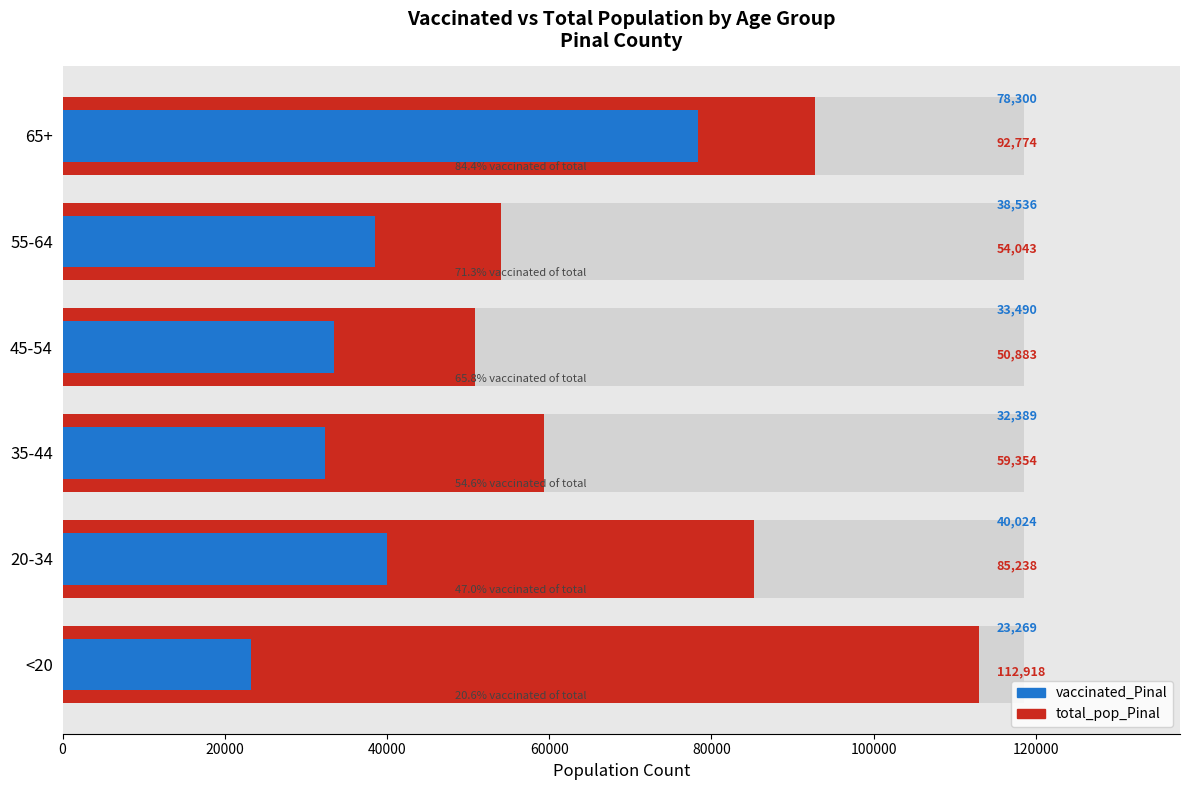

What is the value of the total_pop_Pinal bar at the 4th from the left?

50883